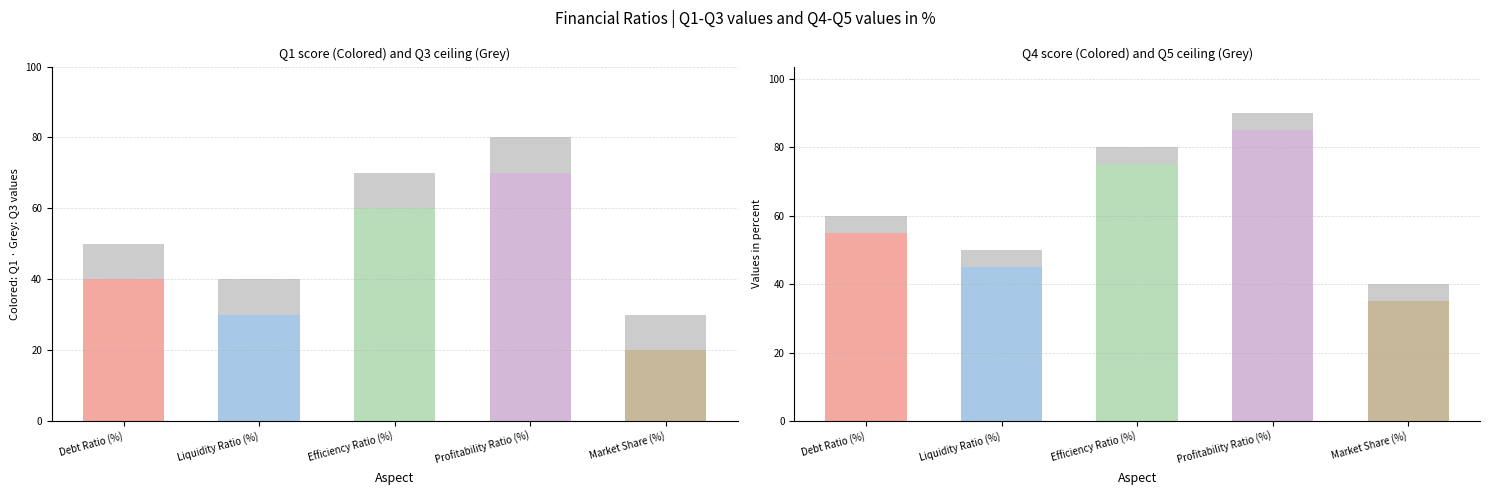

Between Efficiency Ratio (%) and Profitability Ratio (%), which series saw the biggest shift?

Q1